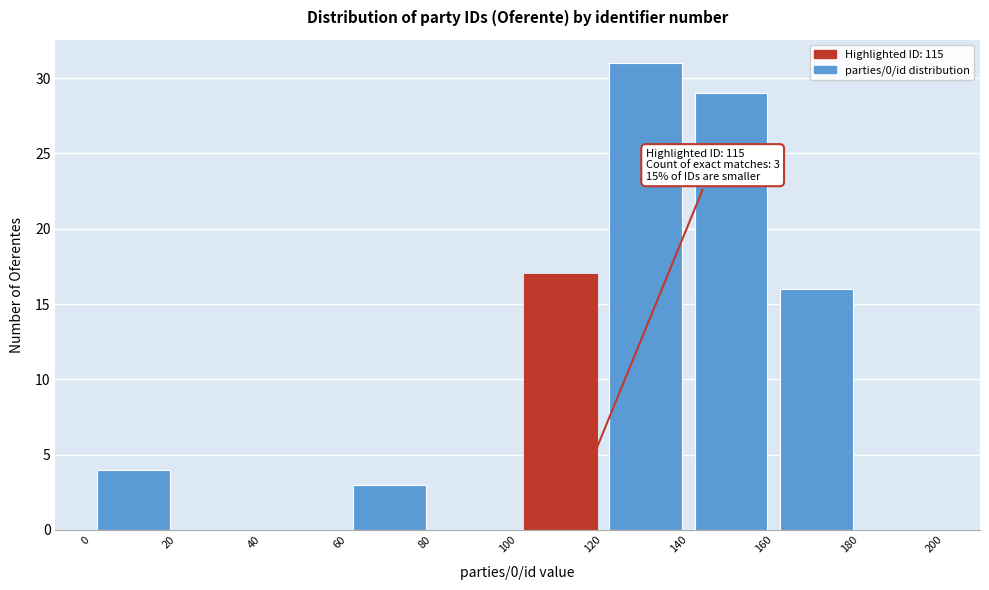

Which range on the x-axis has the tallest bar?

120 to 140